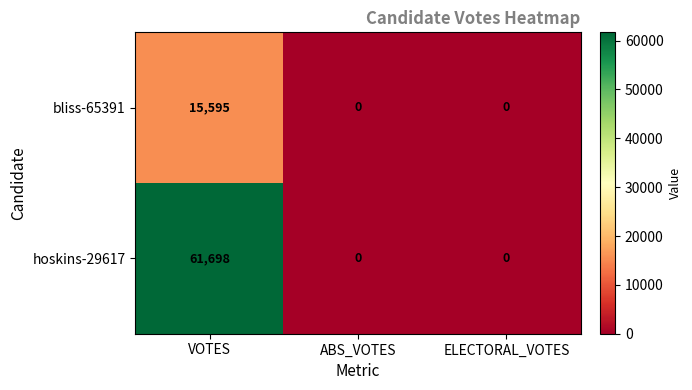

Reading left to right, transcribe all the data shown in this chart.

bliss-65391: 15595	0	0
hoskins-29617: 61698	0	0